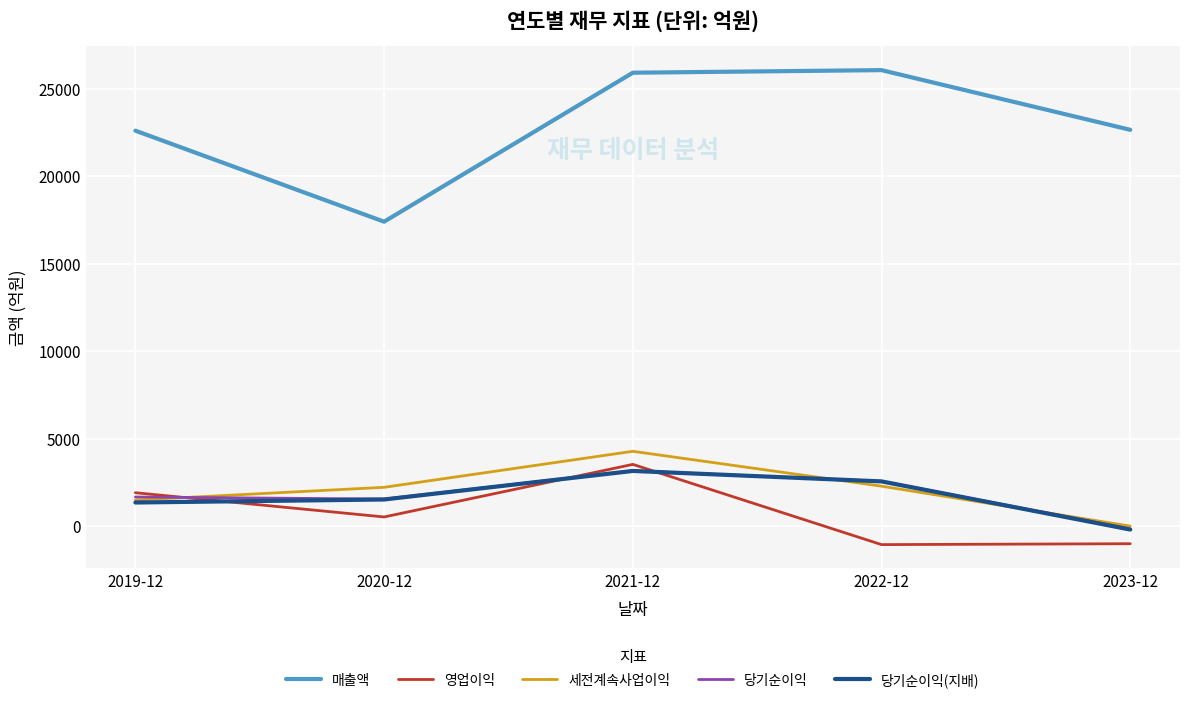

What is the approximate value of 영업이익 at 2020-12?

535